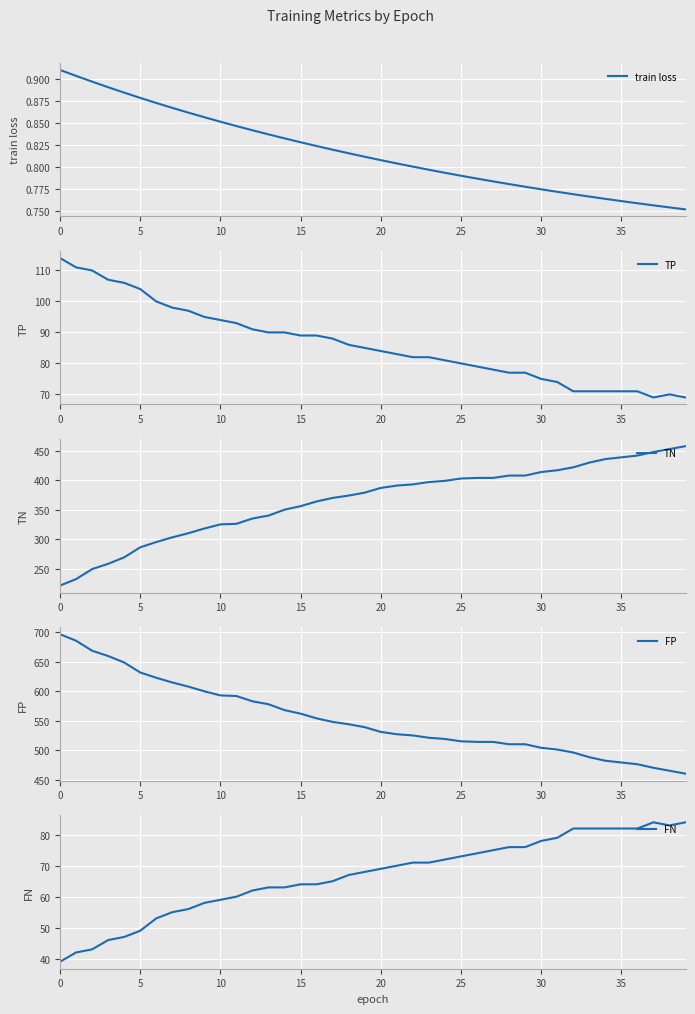

What is the difference between the second highest and second lowest values in the train loss series?

0.1